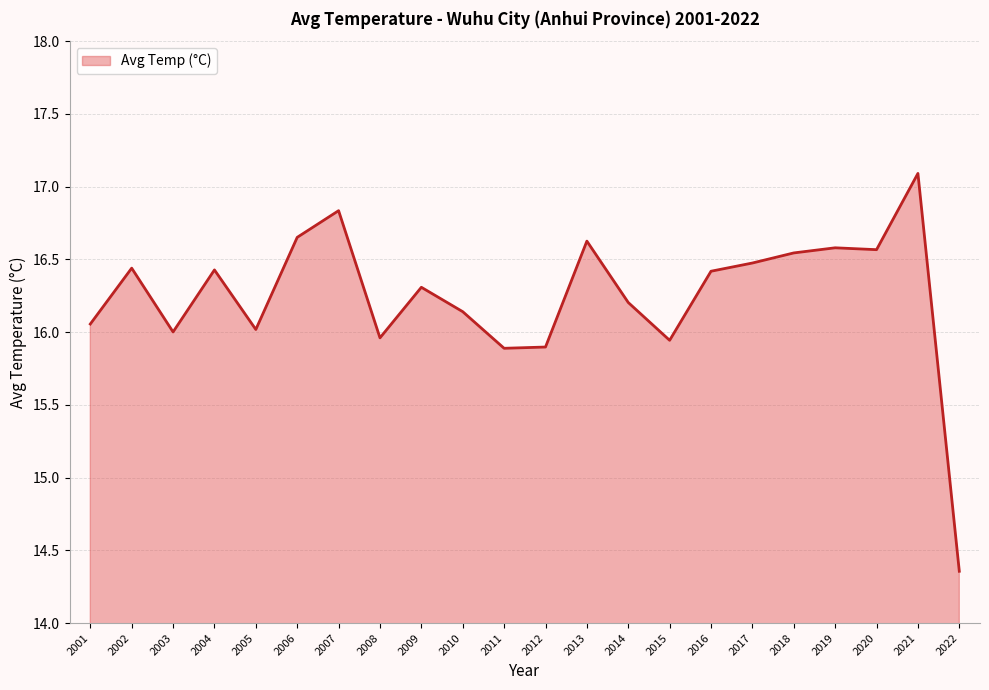

Read the value at 2009.

16.3